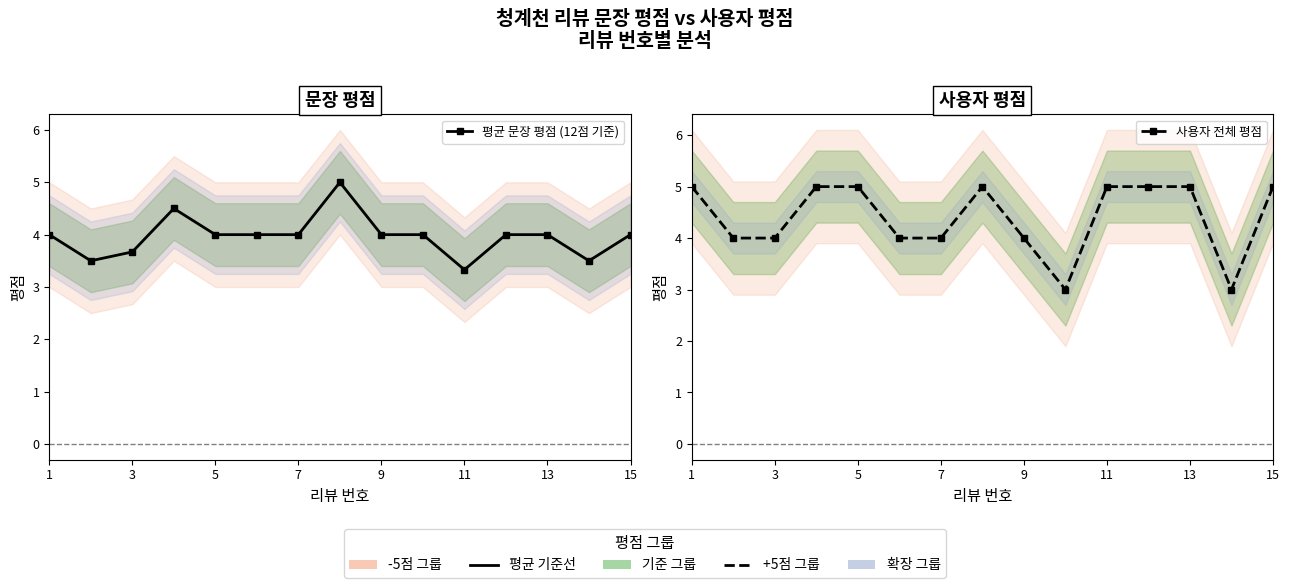

Which has a higher value, 9 or 13?

9